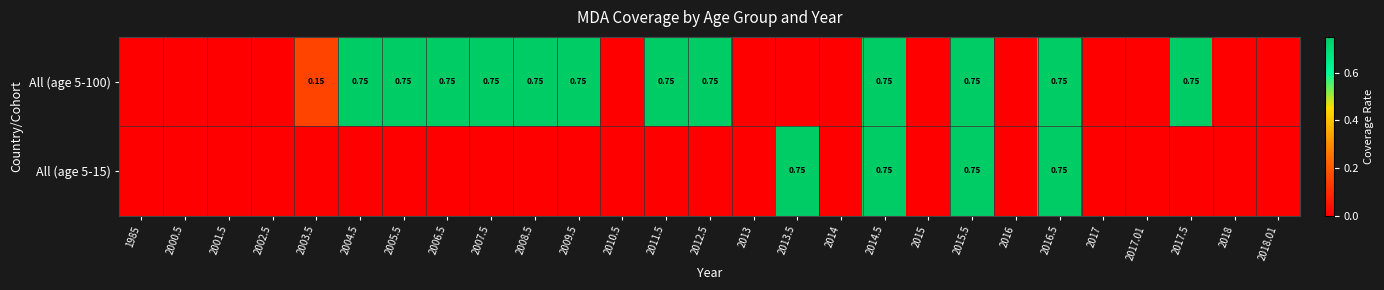

What is the maximum value for All (age 5-100)?

0.8